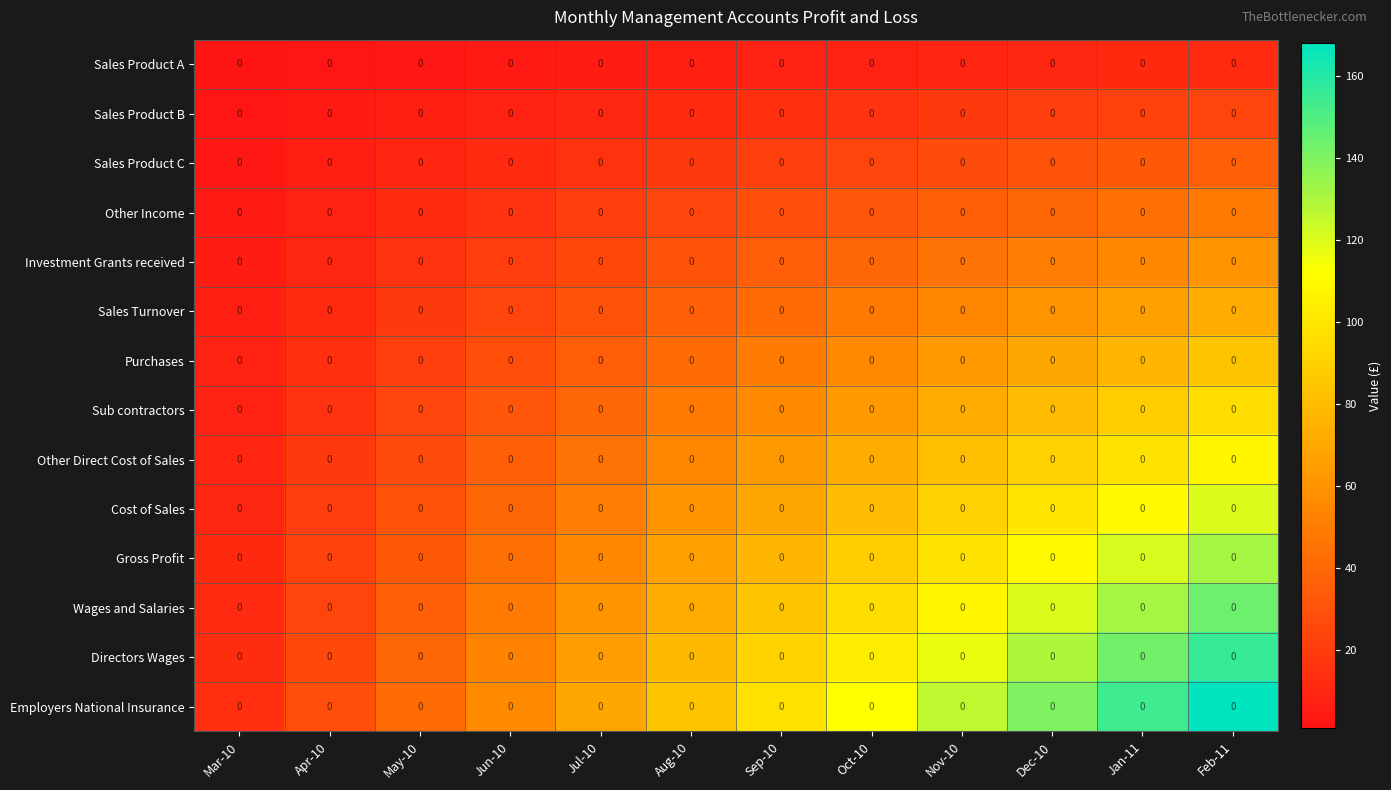

Which series changed the most between May-10 and Oct-10?

Employers National Insurance